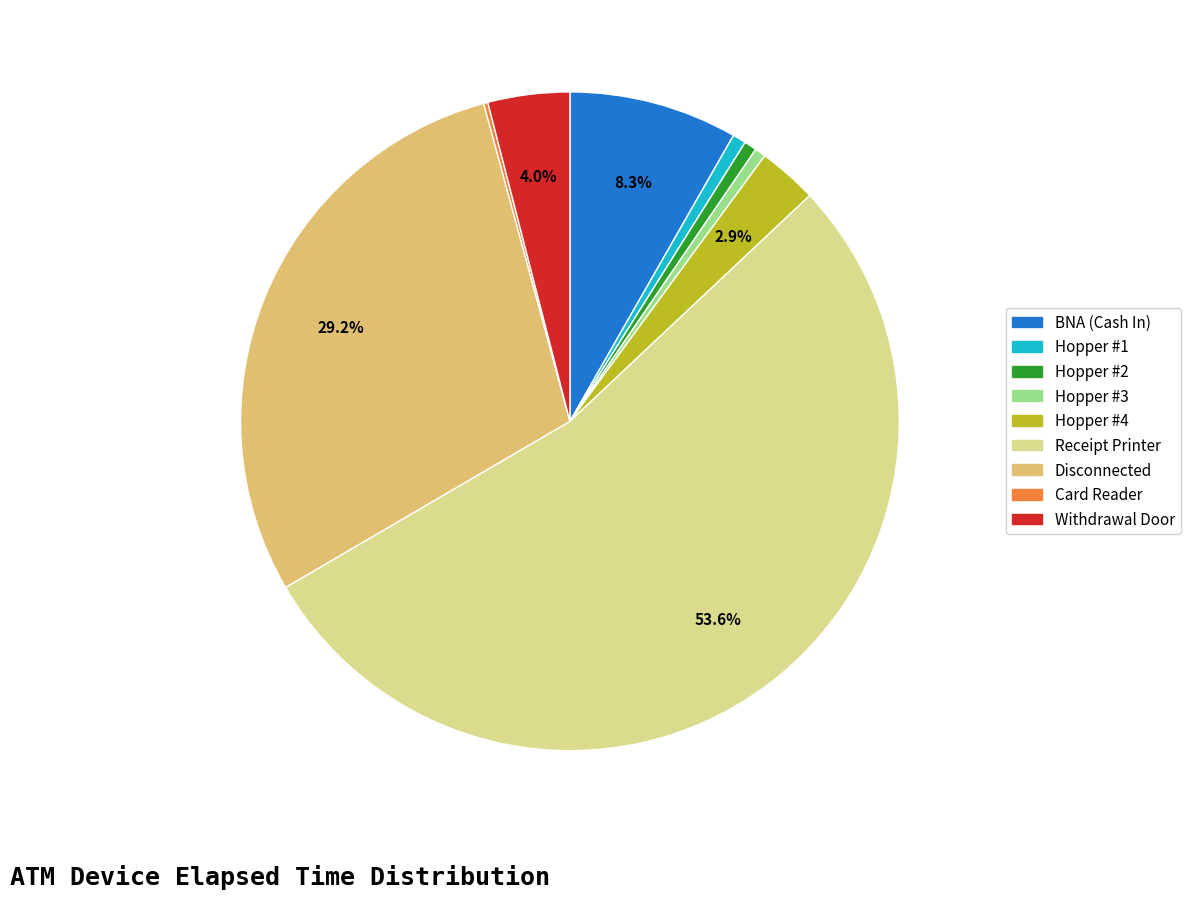

What is the largest slice in the pie chart?

Receipt Printer